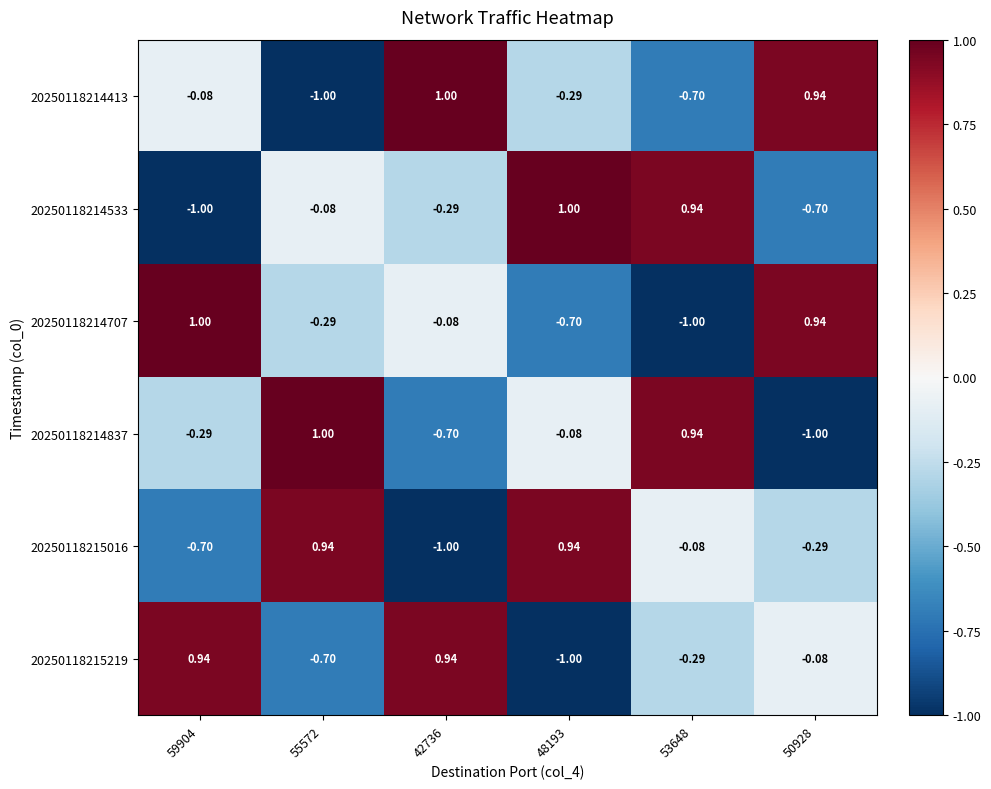

How many values in 20250118214707 are above zero?

2